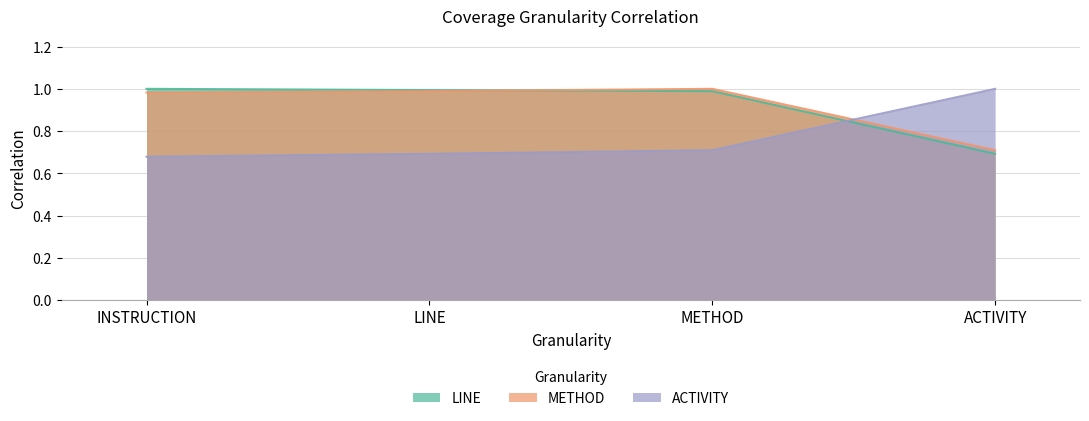

True or false: LINE has a value of 0.1 at ACTIVITY.

False